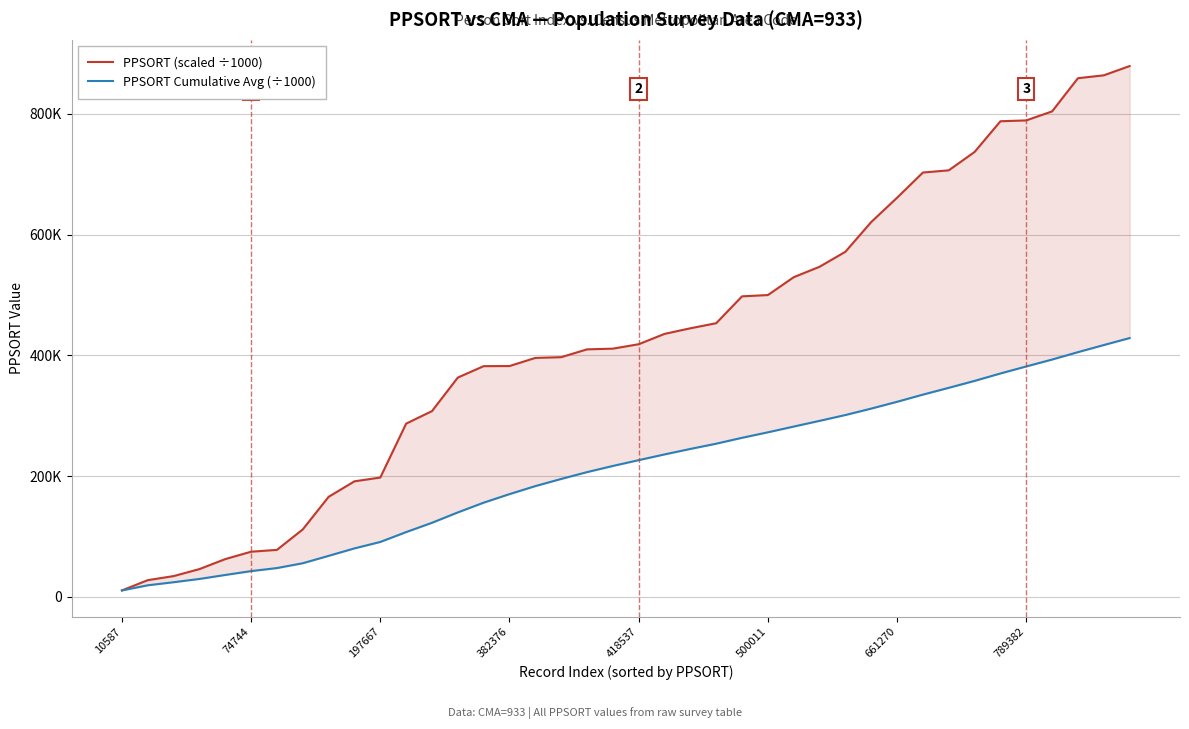

Where is PPSORT (scaled ÷1000) nearest to the value 445?

22